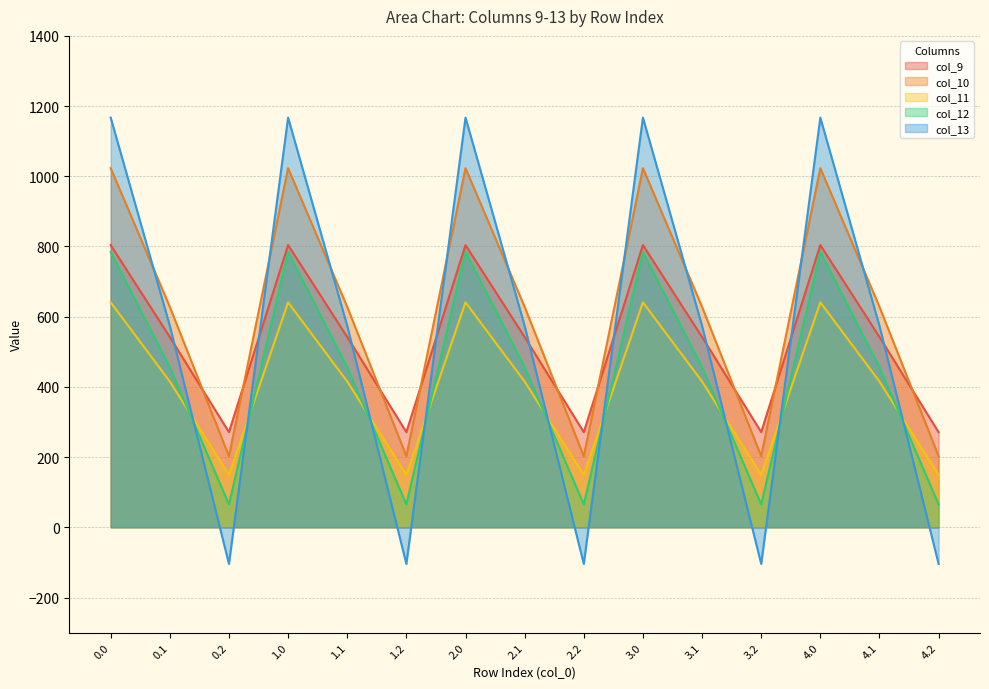

Which label corresponds to the smallest value in the chart?

0.2